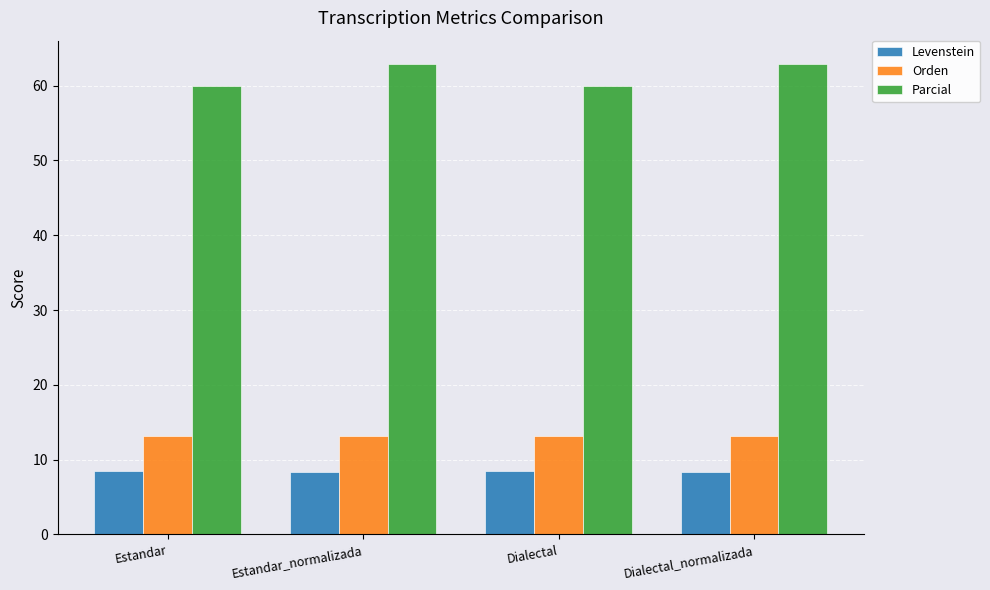

Which series has the largest total across all categories?

Parcial